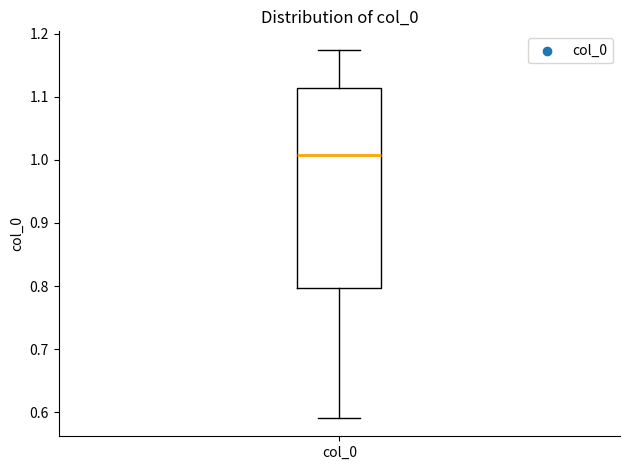

Read this box plot against the y-axis: the position of the median line, the range covered by the box, and the ends of both whiskers. The values are not printed on the chart, so give them approximately, as read against the axis.

median 1.01, box 0.80 to 1.11, whiskers 0.59 to 1.17